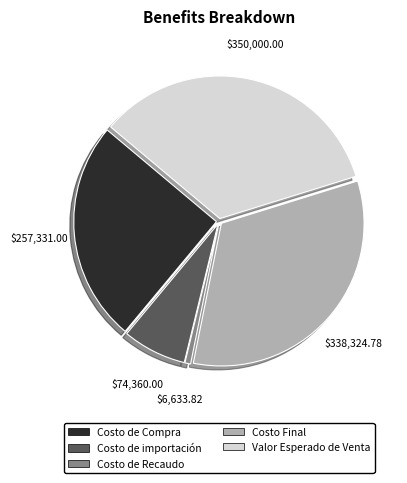

Is there a majority slice in this chart?

No